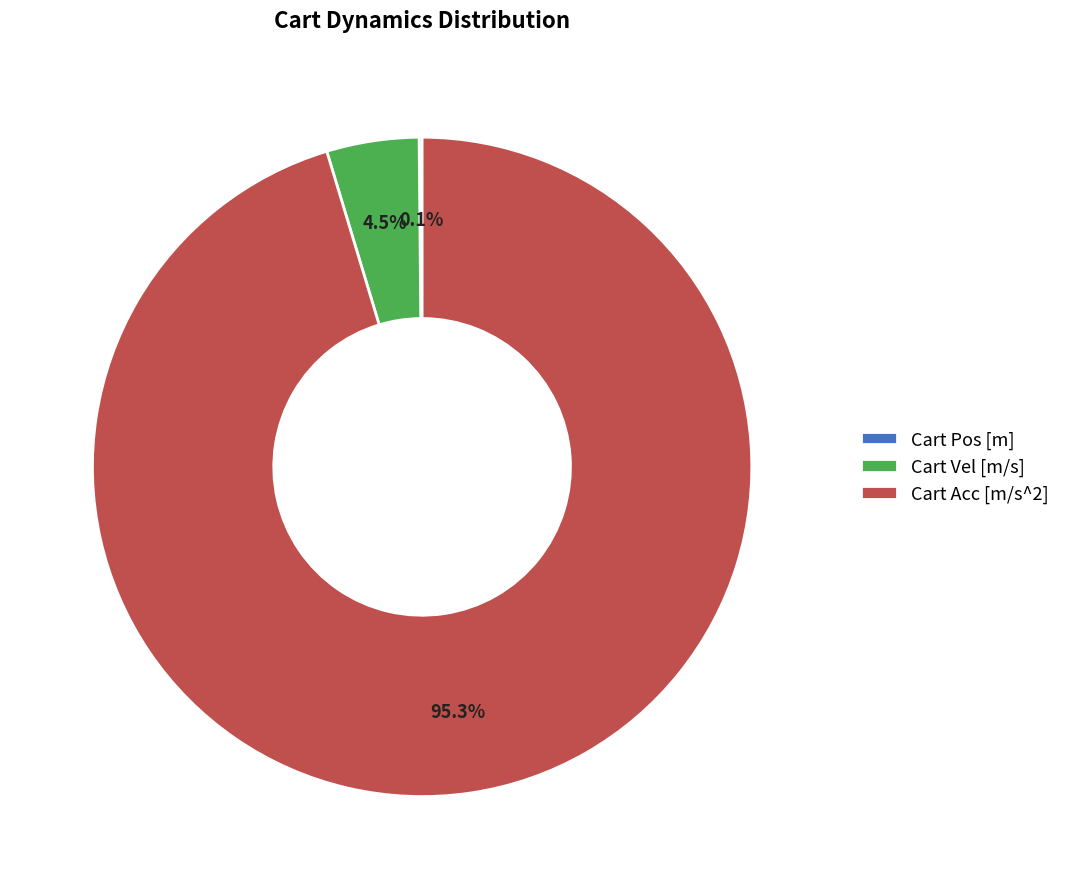

To the nearest percent, what is the average slice percentage?

33%